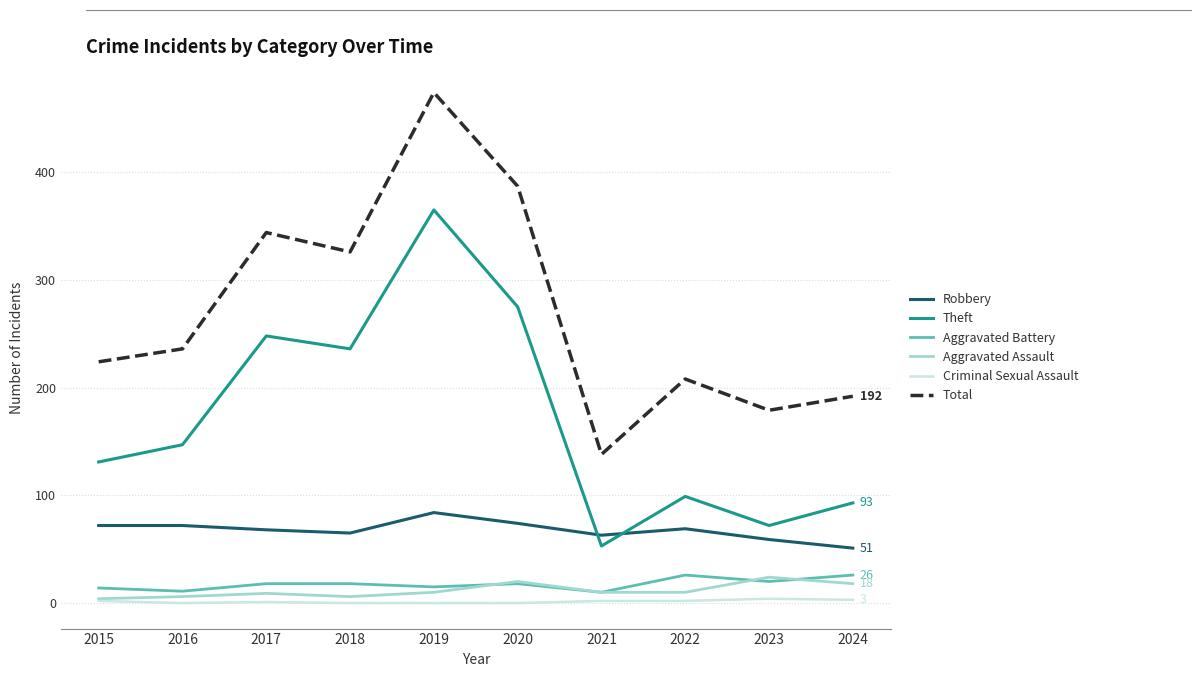

What is the maximum value for Total?

474